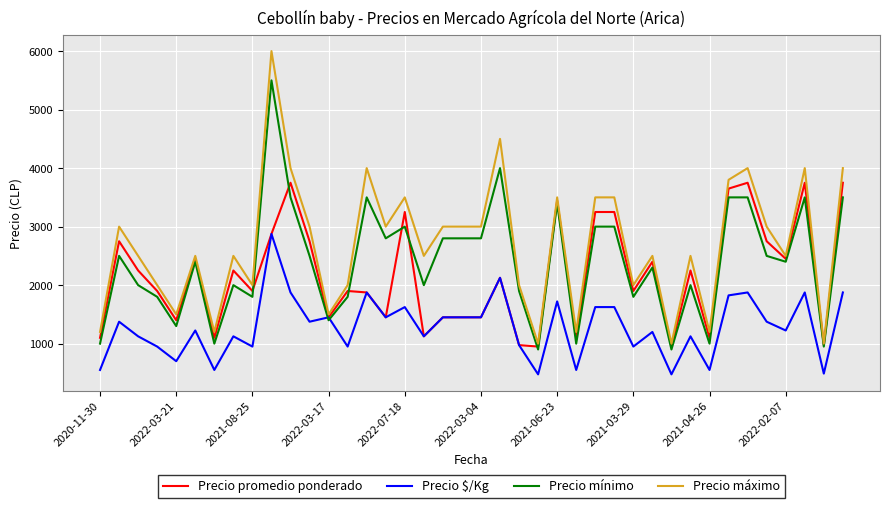

What is the difference between the second highest and second lowest values in the Precio $/Kg series?

1650